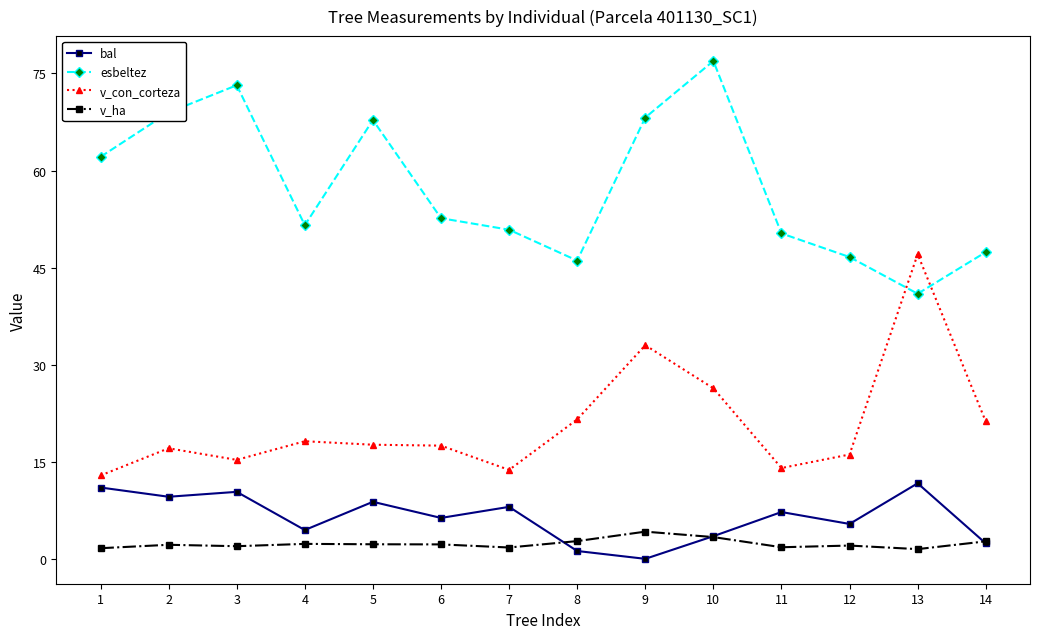

Between 5 and 10, which series saw the biggest shift?

esbeltez